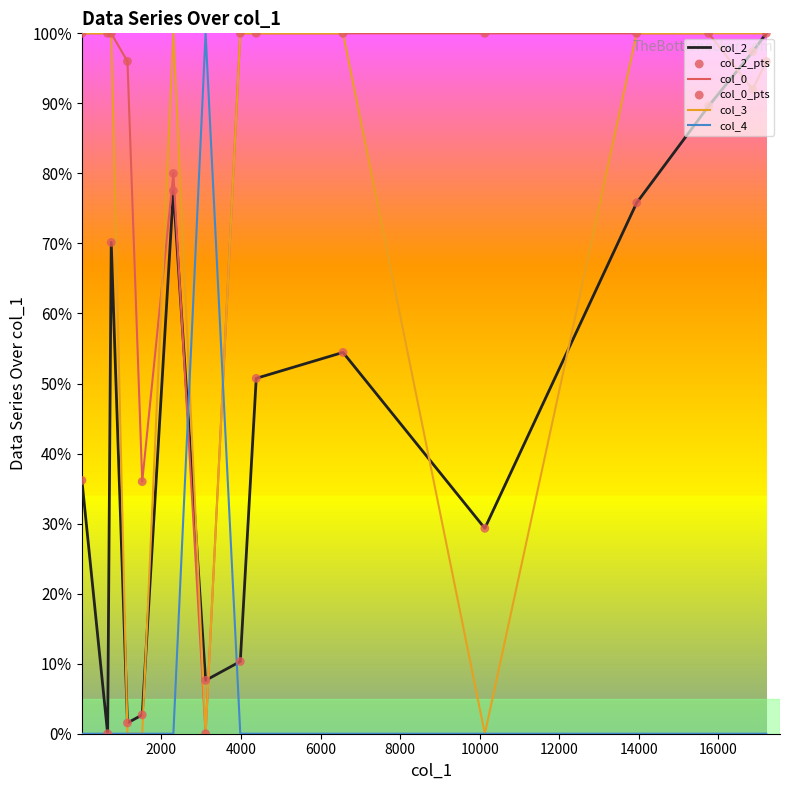

List the series in order of their overall mean, lowest first.

col_4, col_2, col_3, col_0